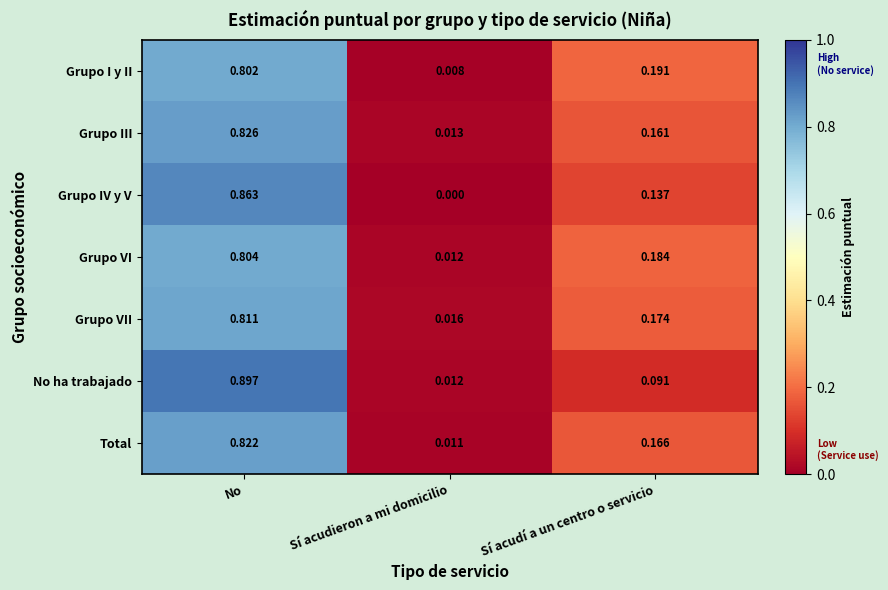

Which series changed the most between No and Sí acudí a un centro o servicio?

No ha trabajado